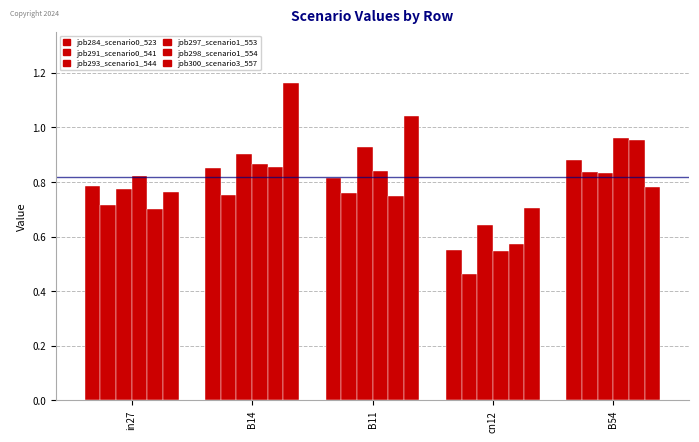

At which label is job298_scenario1_554 closest to 0?

cn12